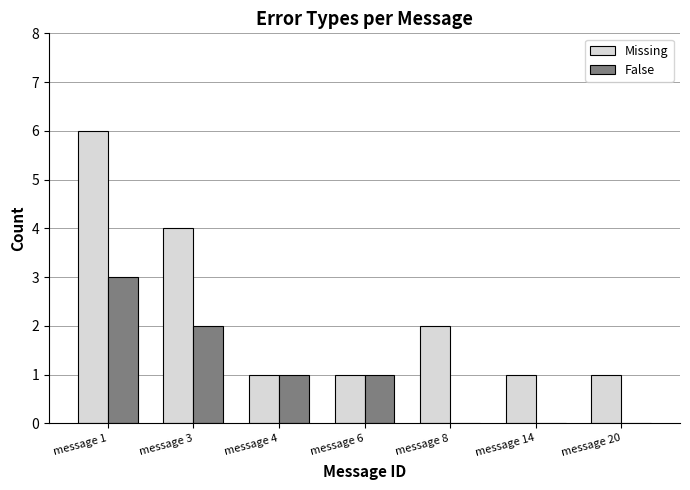

True or false: Missing has a value of 6 at message 1.

True